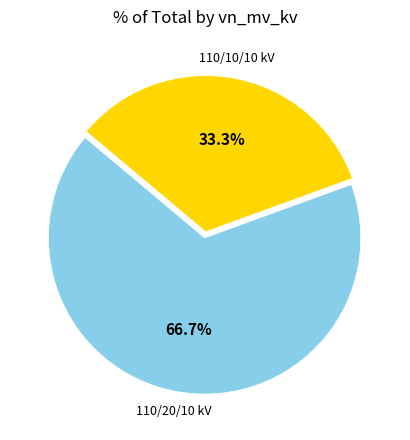

Is there any slice that represents more than half of the pie?

Yes